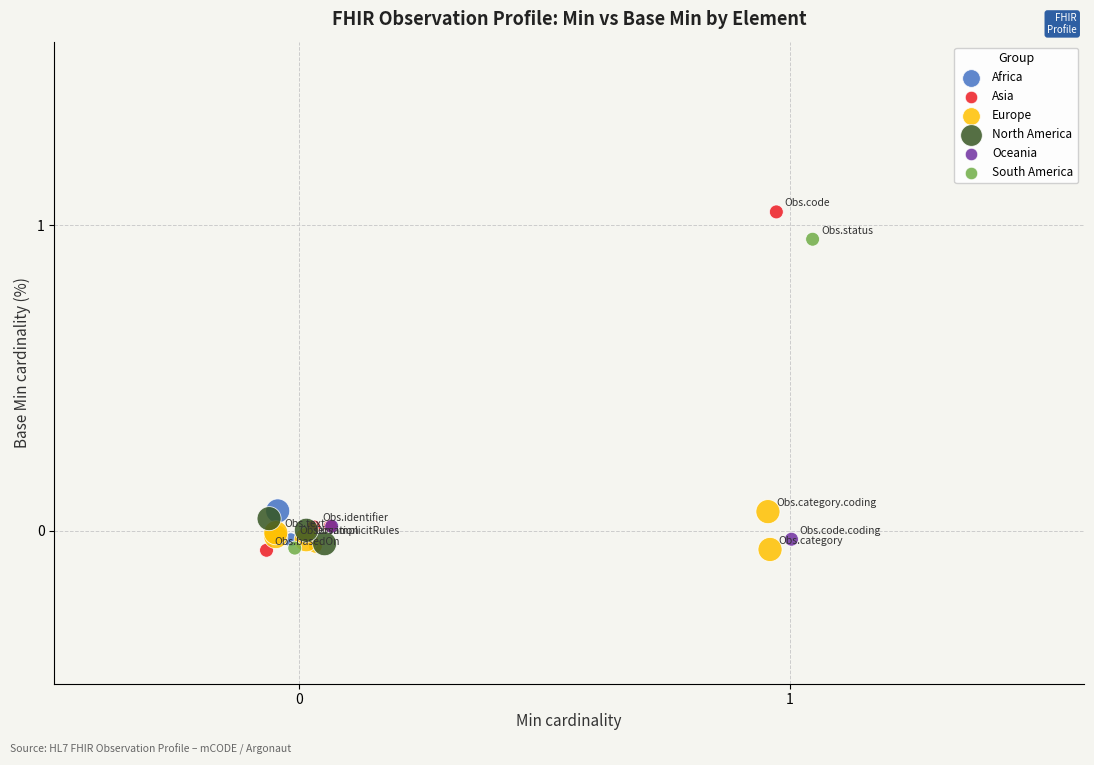

What are all the series names shown in the legend?

Africa, Asia, Europe, North America, Oceania, South America